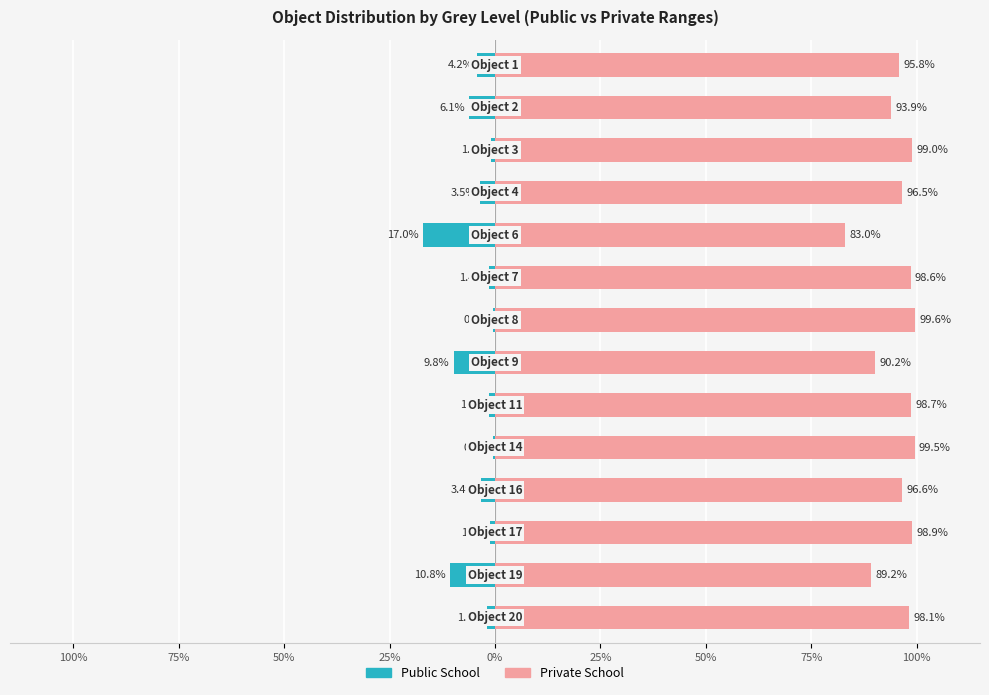

What is the spread (max minus min) of values at 100%?

100.0